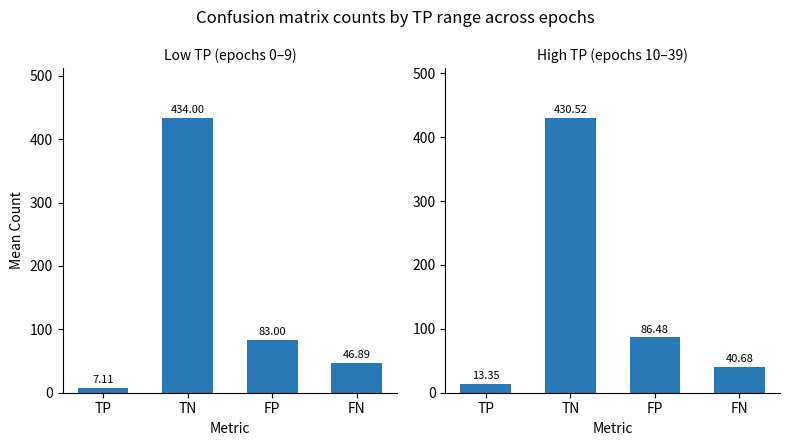

At which label does Low TP (≤9) reach its peak?

TN